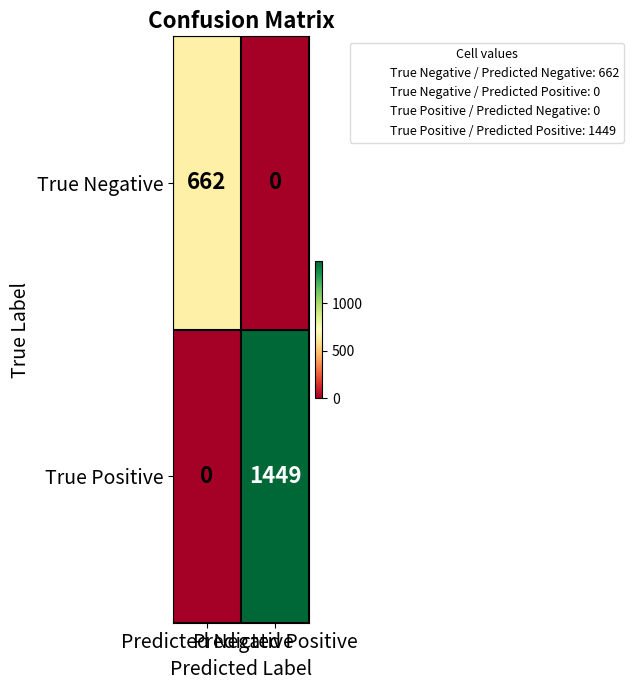

What is the greatest value displayed?

1449